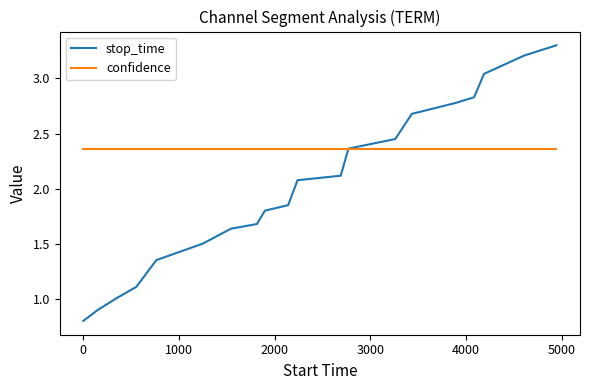

Which series has the largest total across all categories?

confidence